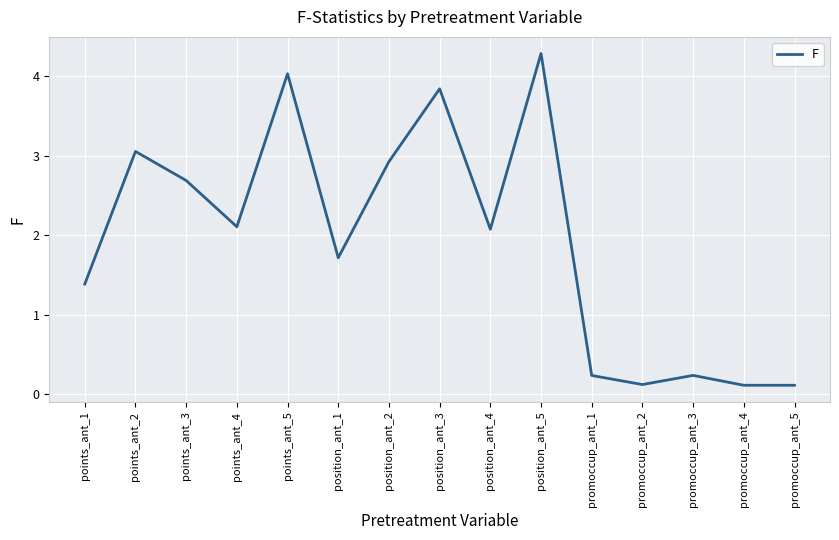

Which category has the highest value across all series?

position_ant_5